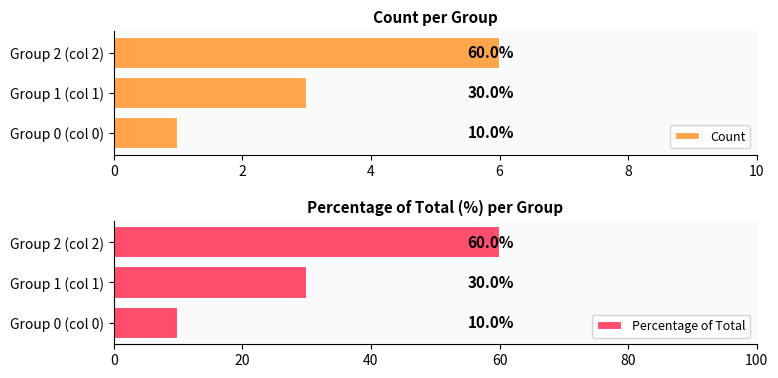

At how many categories does at least one series exceed 20?

2